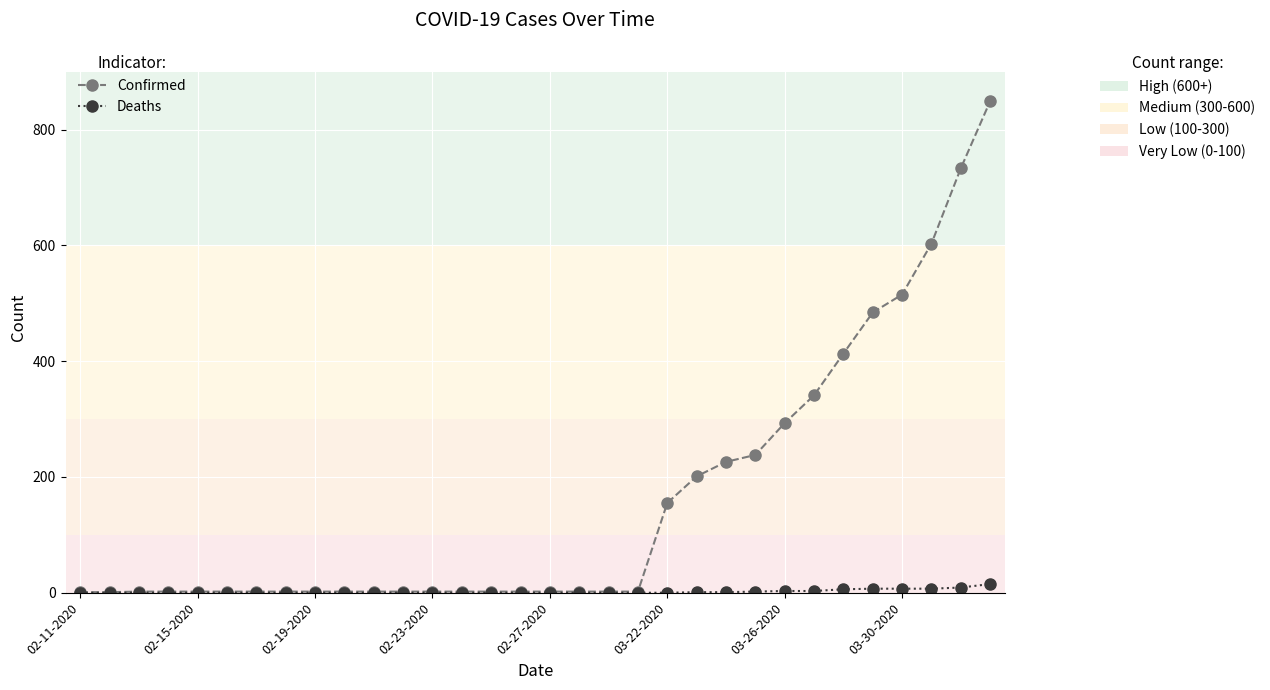

Is this an area chart (filled region under the line)?

No